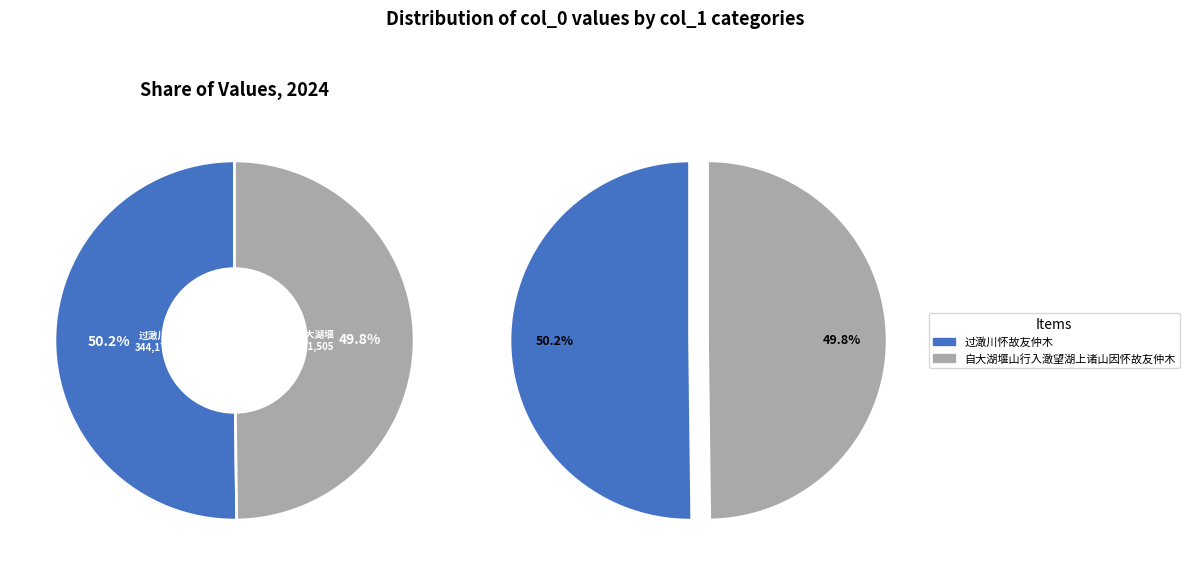

Is it true that 自大湖堰山行入澉望湖上诸山因怀故友仲木 is 50% of the pie?

True